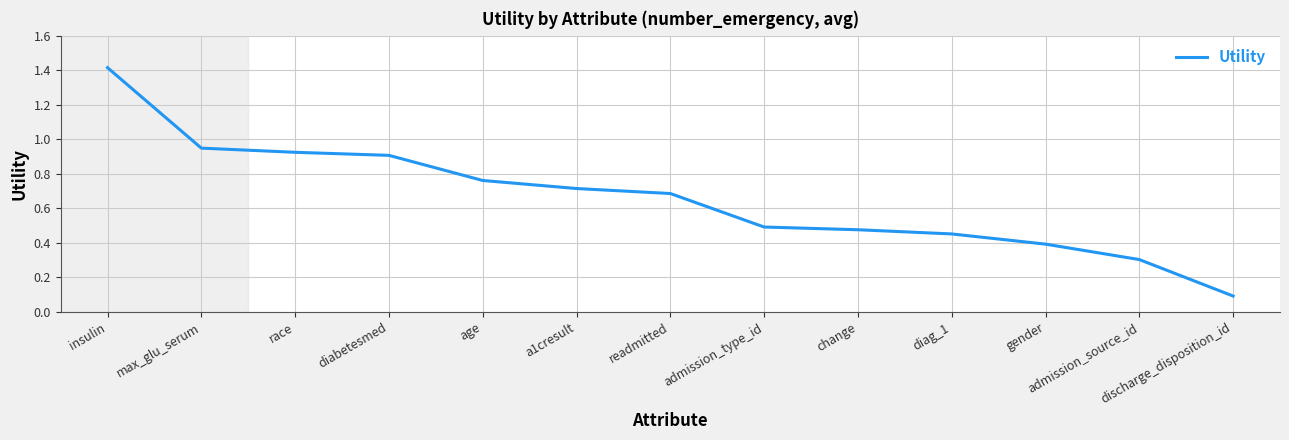

What is the sum of all values?

8.6